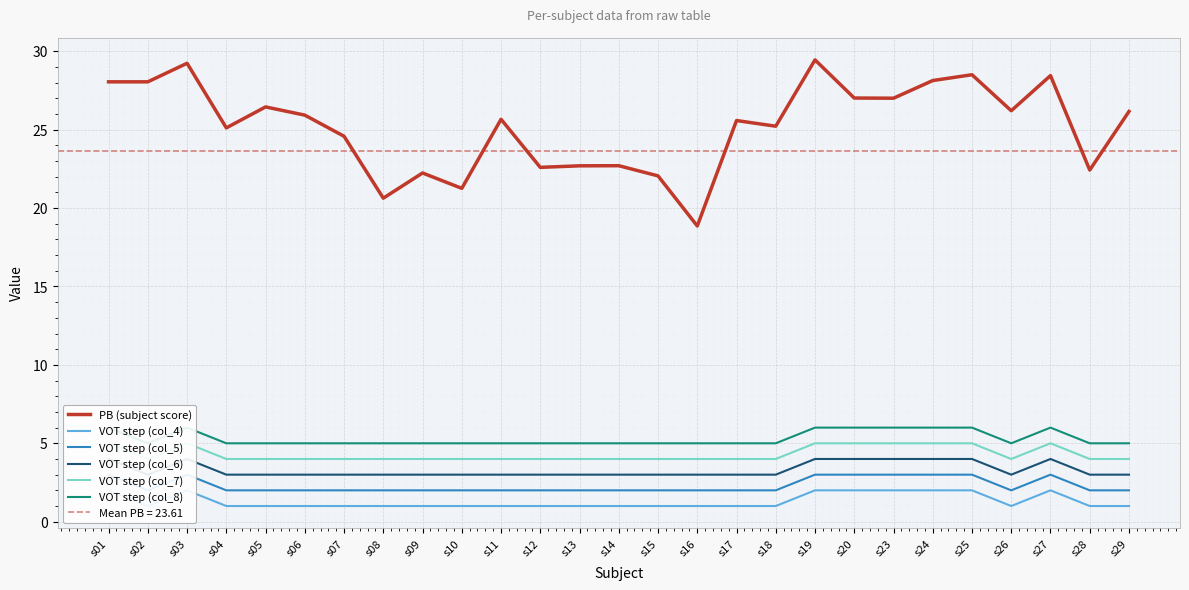

At s25, list the series in order from largest to smallest.

PB (subject score), VOT step (col_8), VOT step (col_7), VOT step (col_6), VOT step (col_5), VOT step (col_4)